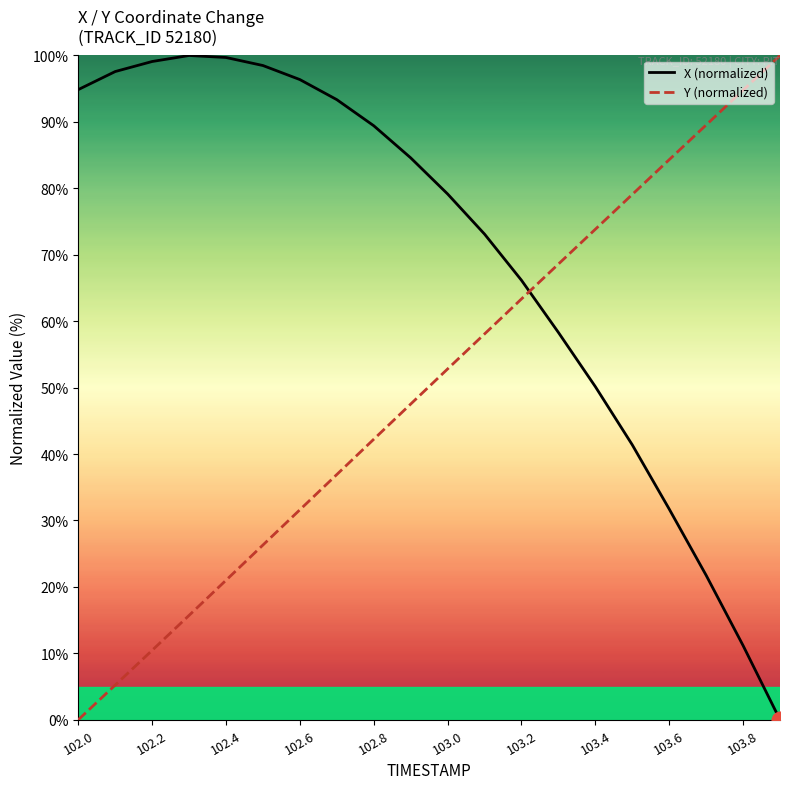

Does the chart display data point markers on the line(s)?

No